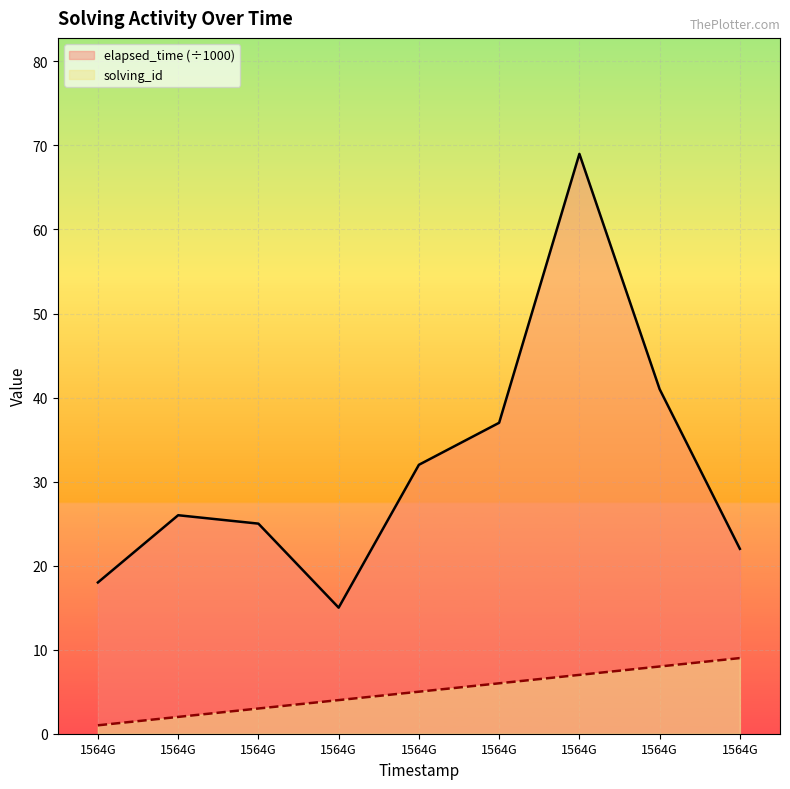

True or false: elapsed_time and solving_id intersect in this chart.

False